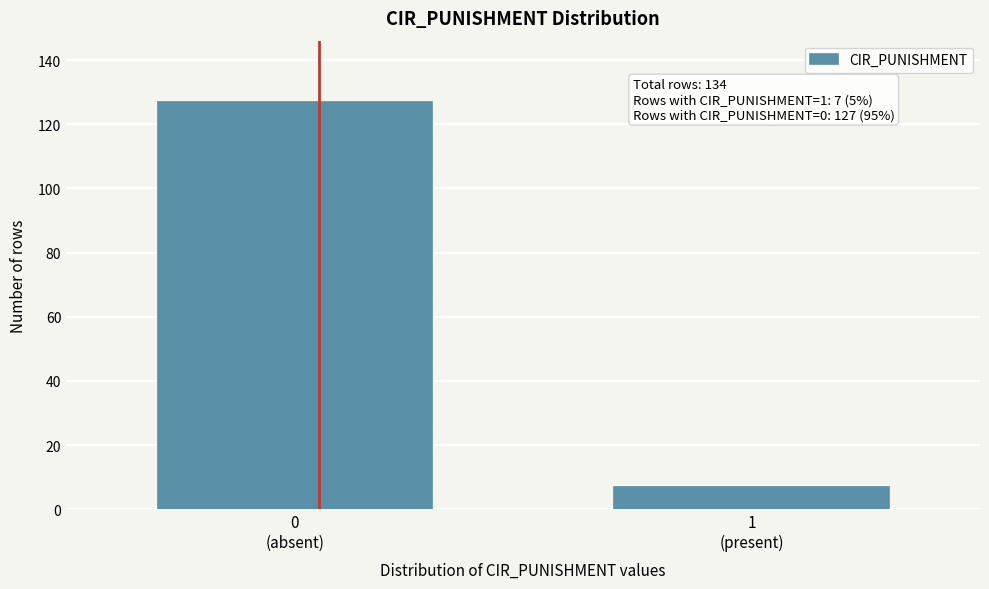

Reading left to right, extract all data points from this chart.

127	7